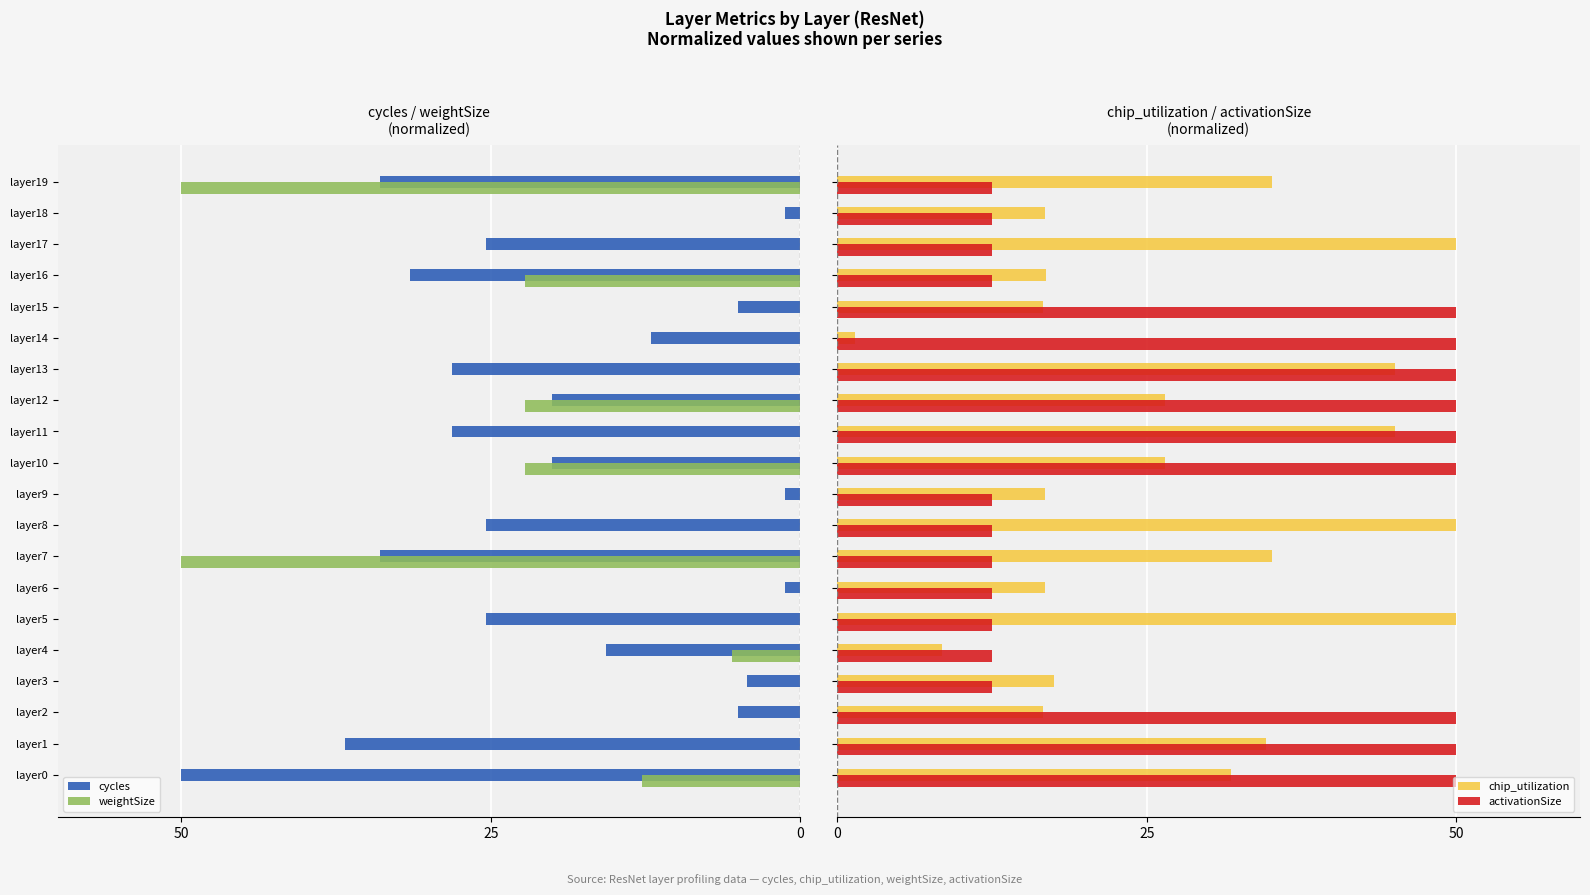

Which series has the widest spread of values?

weightSize